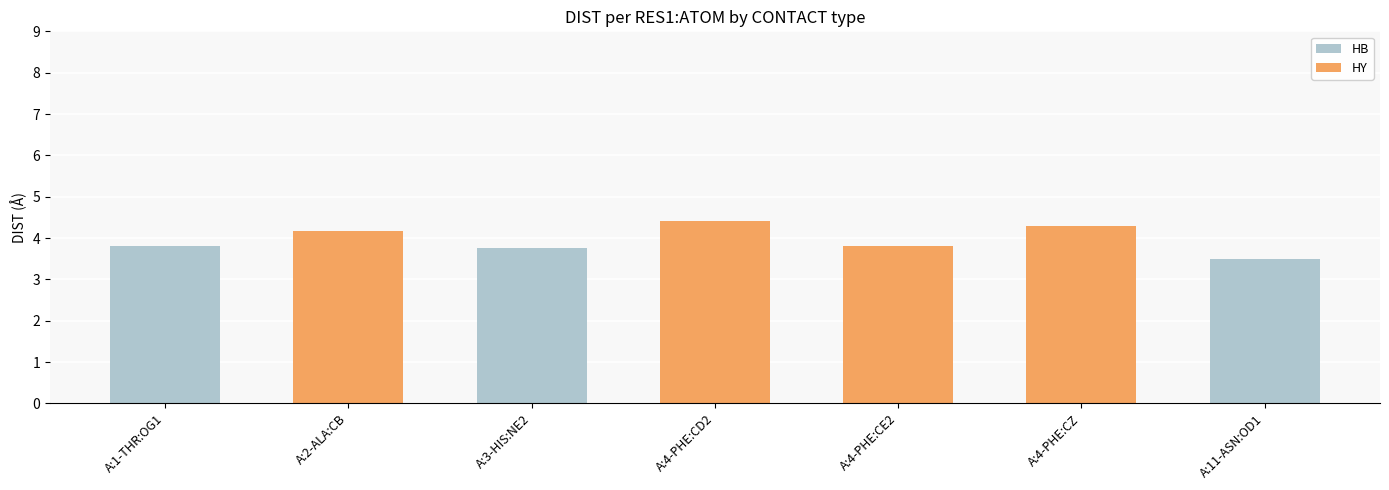

What is the highest value of the HB series?

3.8